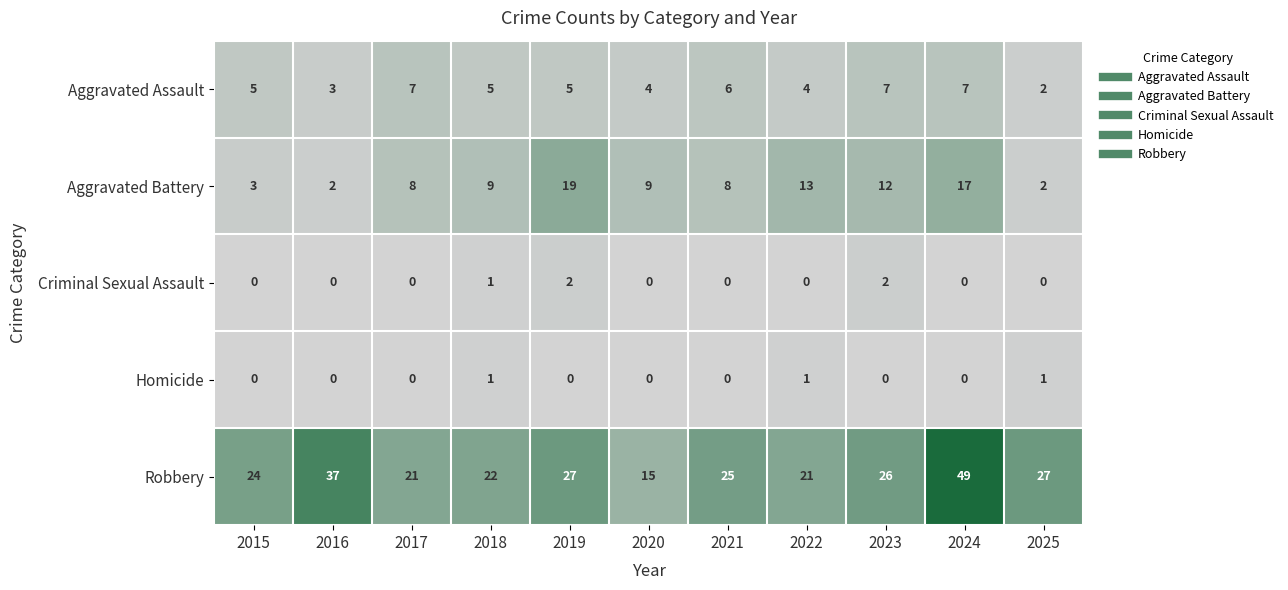

Which category has the highest value across all series?

2024